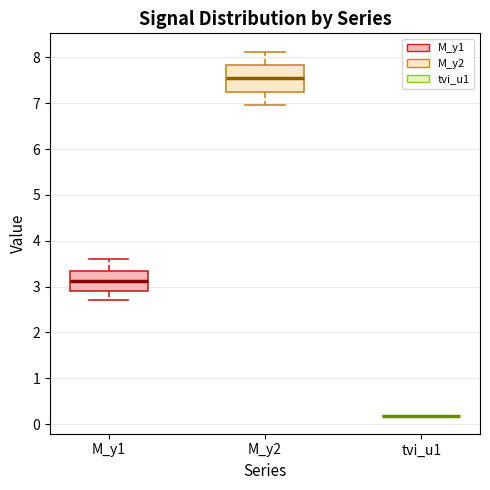

Reading left to right, read every box against the y-axis: the position of its median line, the range the box covers, and the ends of its whiskers. The values are not printed on the chart, so give them approximately, as read against the axis.

M_y1: median 3.1, box 2.9 to 3.4, whiskers 2.7 to 3.6
M_y2: median 7.5, box 7.2 to 7.8, whiskers 7.0 to 8.1
tvi_u1: box collapsed to a line at 0.2, whiskers 0.2 to 0.2